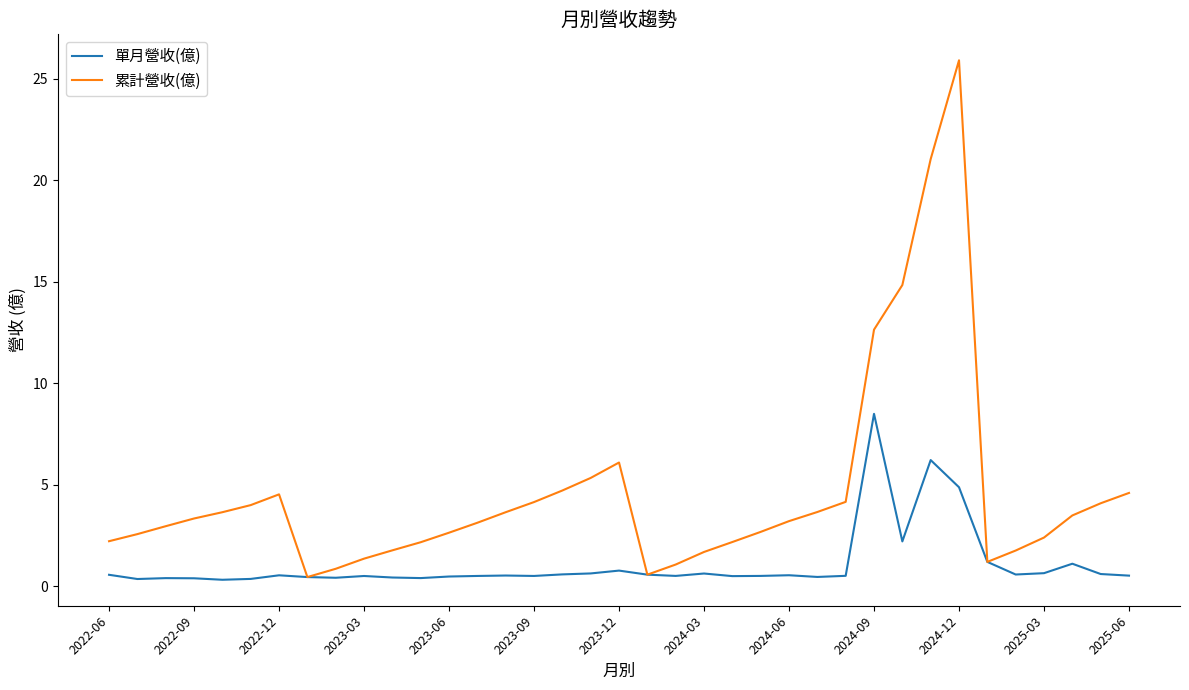

What is the maximum value shown in the chart?

25.9